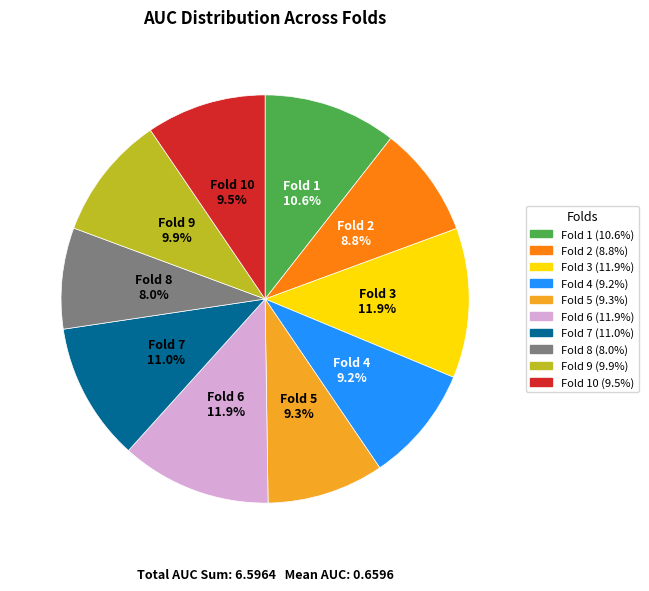

Count the number of slices in the pie.

10